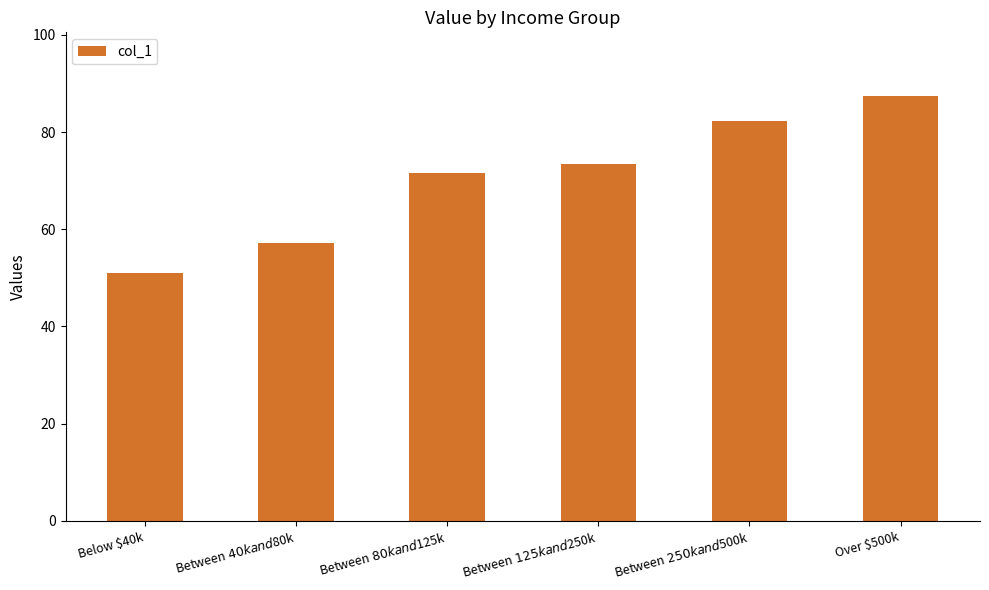

Where does the data first go above 73?

Between $125k and $250k